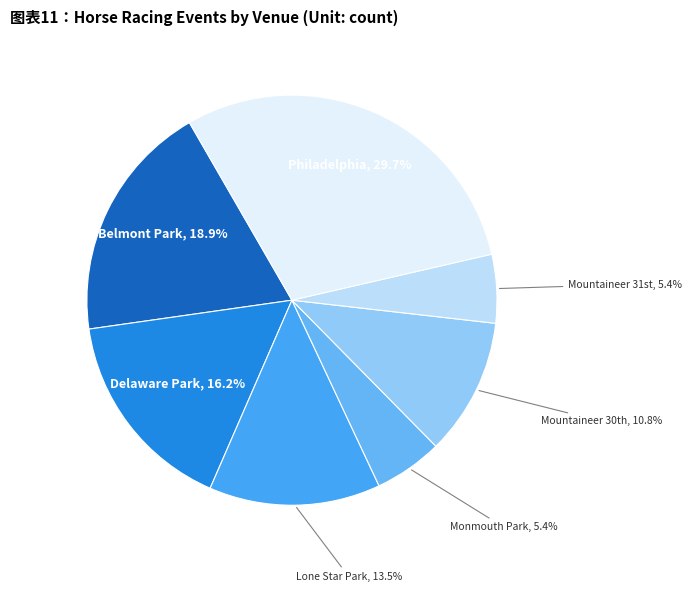

How many slices are in this pie chart?

7